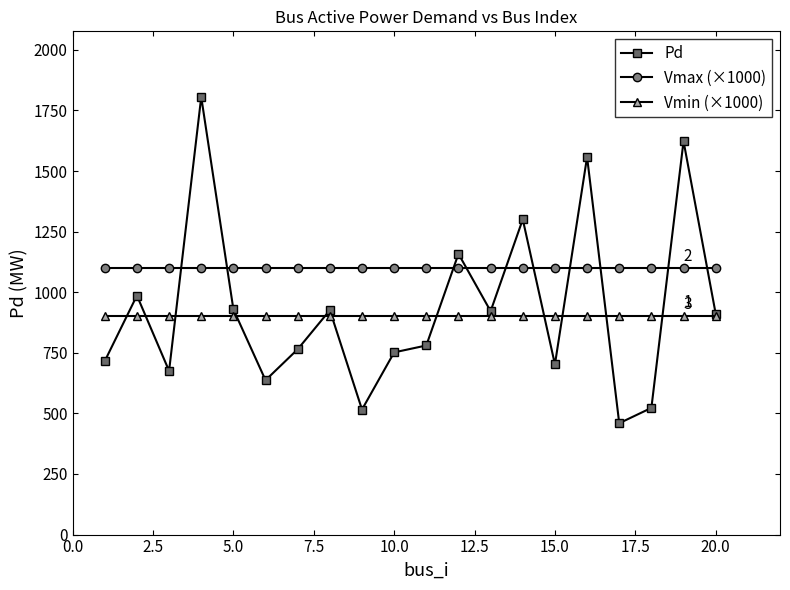

What is the value of the Vmin (×1000) point at the 13th from the left?

900.0